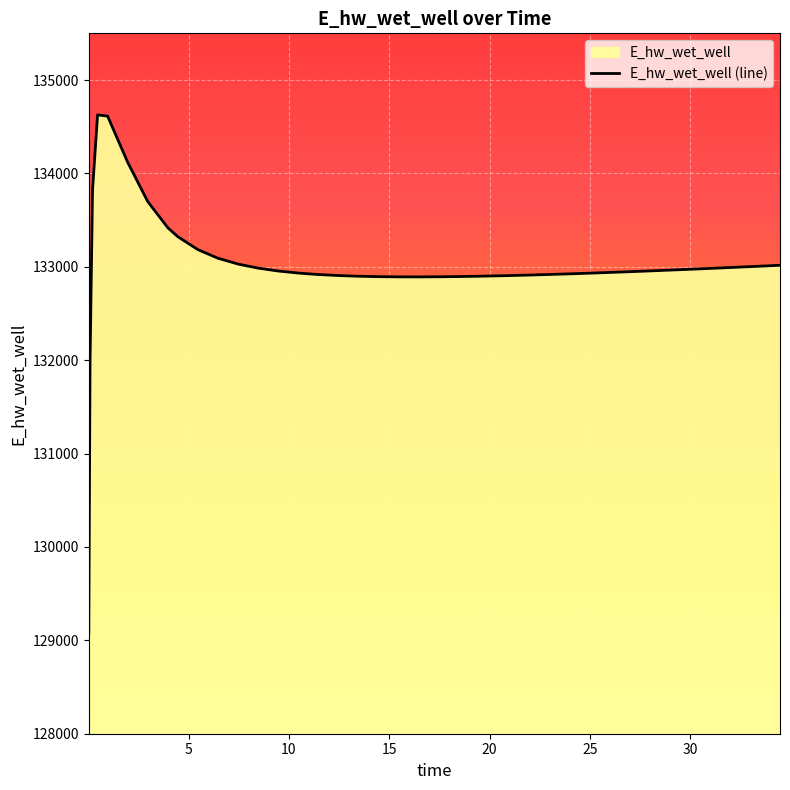

What is the difference between the maximum and minimum values?

5556.7